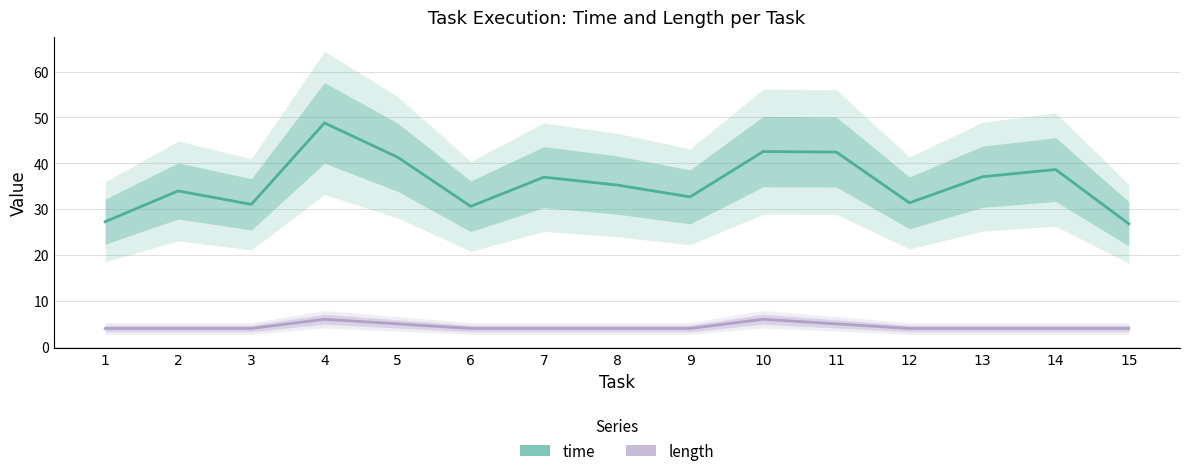

How many data points in length are above 4?

4